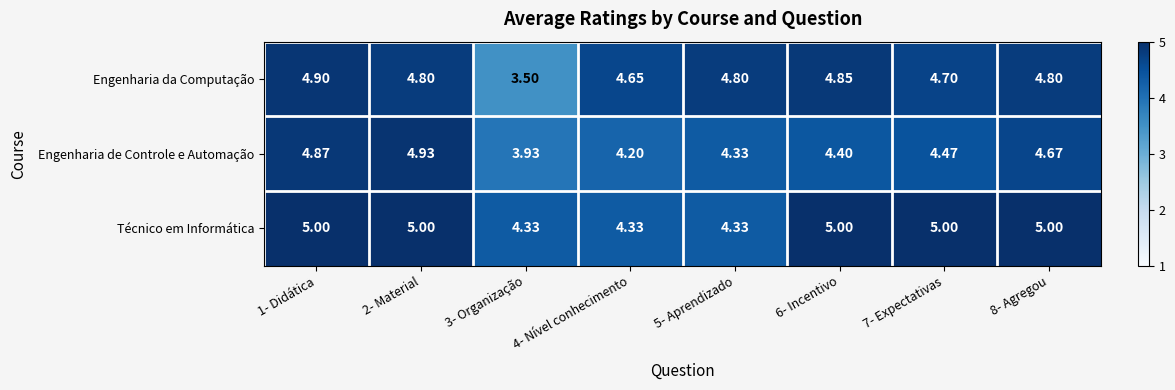

Between 5- Aprendizado and 7- Expectativas, which series saw the biggest shift?

Técnico em Informática